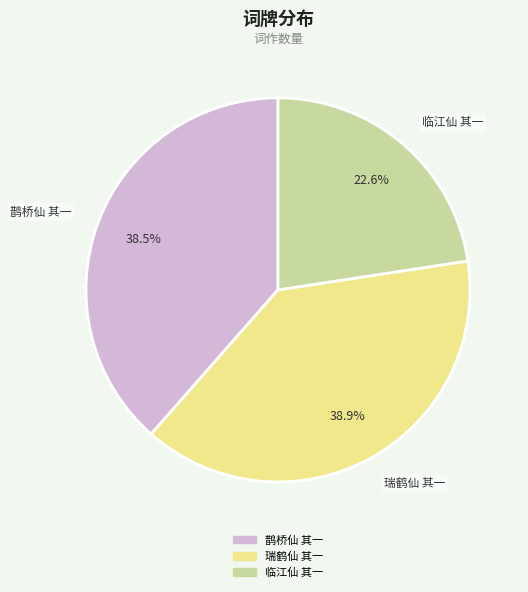

Combined, what portion of the pie is 临江仙 其一 and 瑞鹤仙 其一?

61.5%